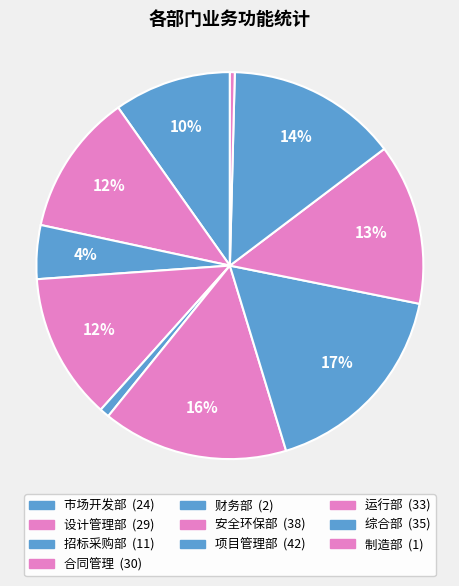

What is the change in value from 合同管理 to 运行部?

+3